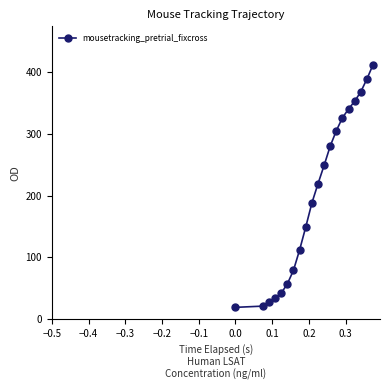

What is the greatest value displayed?

412